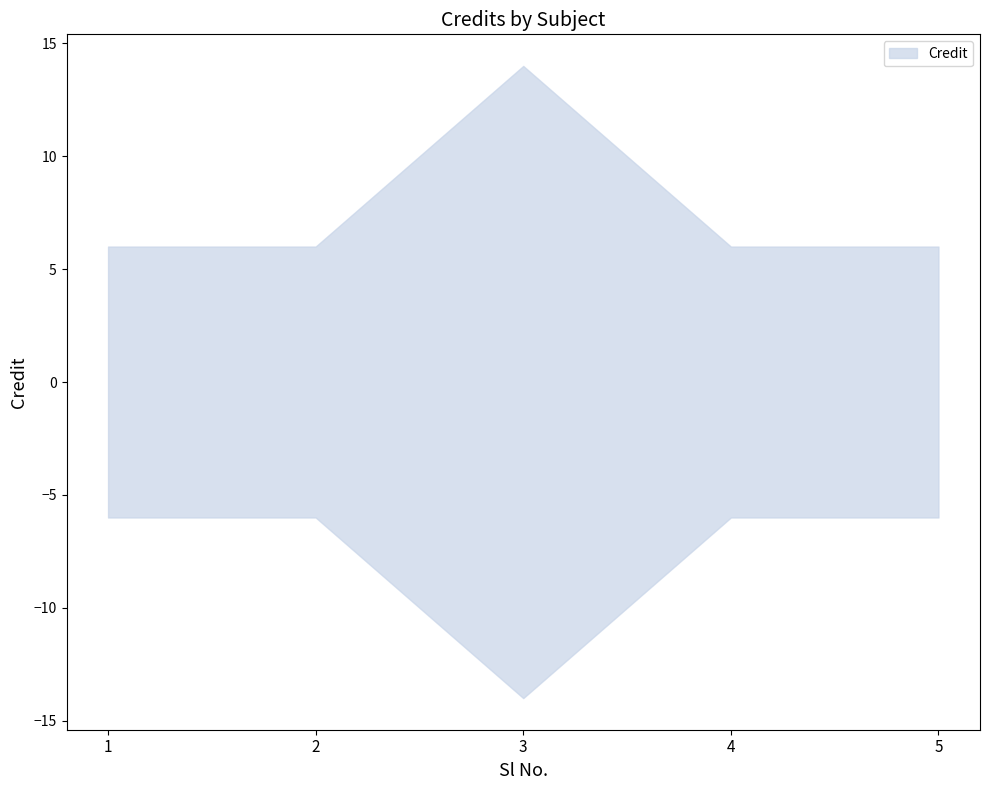

Reading left to right, list all the values displayed in this chart.

1=6	2=6	3=14	4=6	5=6